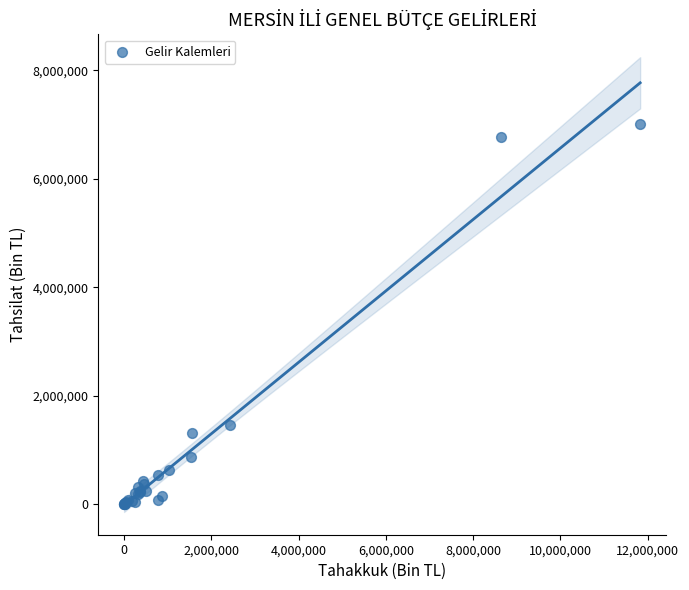

What Y value in the scatter plot is closest to 3510449?

1463529